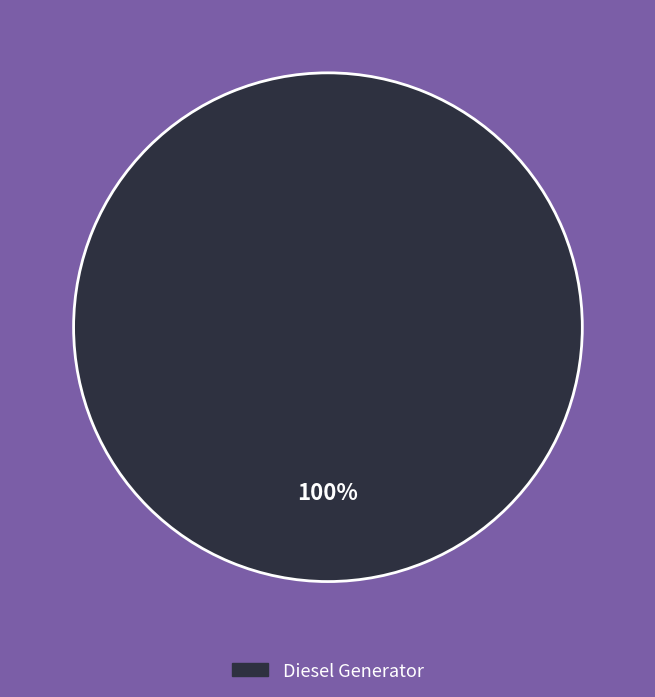

Is there any slice that represents more than half of the pie?

Yes